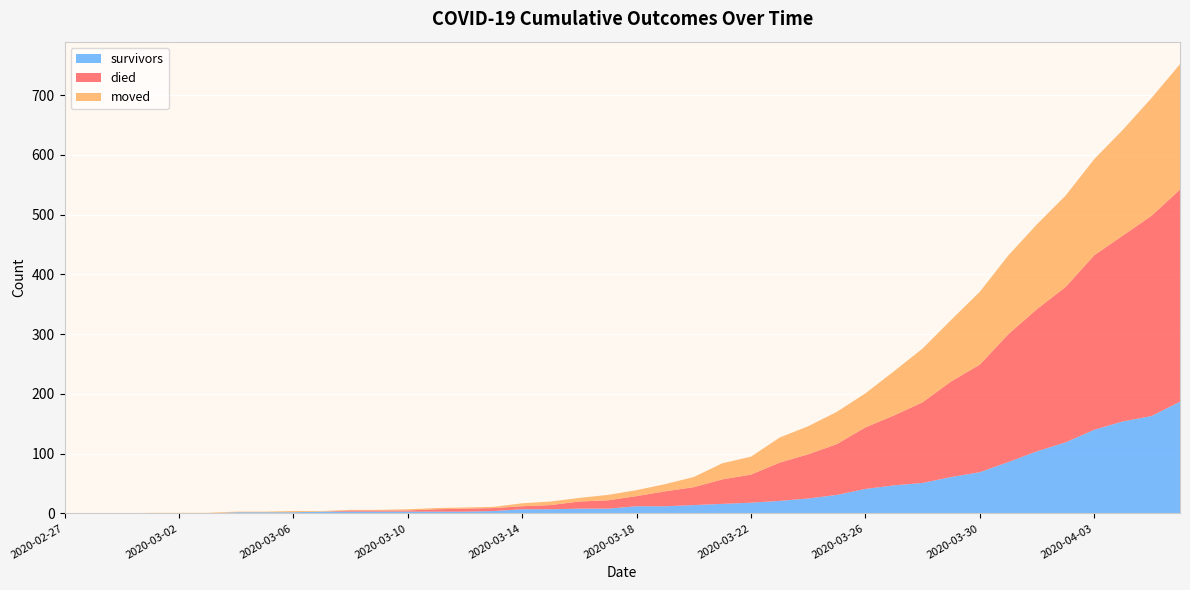

Reading left to right, list all the values displayed in this chart.

survivors: 2020-02-27=0	2020-02-28=0	2020-02-29=0	2020-03-01=0	2020-03-02=0	2020-03-03=0	2020-03-04=2	2020-03-05=2	2020-03-06=2	2020-03-07=3	2020-03-08=3	2020-03-09=3	2020-03-10=3	2020-03-11=3	2020-03-12=3	2020-03-13=4	2020-03-14=7	2020-03-15=7	2020-03-16=8	2020-03-17=8	2020-03-18=12	2020-03-19=12	2020-03-20=14	2020-03-21=16	2020-03-22=18	2020-03-23=21	2020-03-24=25	2020-03-25=31	2020-03-26=41	2020-03-27=47	2020-03-28=51	2020-03-29=61	2020-03-30=69	2020-03-31=86	2020-04-01=104	2020-04-02=119	2020-04-03=140	2020-04-04=154	2020-04-05=163	2020-04-06=187
died: 2020-02-27=0	2020-02-28=0	2020-02-29=0	2020-03-01=0	2020-03-02=0	2020-03-03=0	2020-03-04=0	2020-03-05=0	2020-03-06=0	2020-03-07=0	2020-03-08=2	2020-03-09=2	2020-03-10=2	2020-03-11=4	2020-03-12=5	2020-03-13=5	2020-03-14=5	2020-03-15=7	2020-03-16=12	2020-03-17=14	2020-03-18=17	2020-03-19=25	2020-03-20=30	2020-03-21=41	2020-03-22=47	2020-03-23=64	2020-03-24=74	2020-03-25=85	2020-03-26=103	2020-03-27=117	2020-03-28=135	2020-03-29=160	2020-03-30=180	2020-03-31=214	2020-04-01=238	2020-04-02=260	2020-04-03=292	2020-04-04=311	2020-04-05=335	2020-04-06=355
moved: 2020-02-27=0	2020-02-28=0	2020-02-29=0	2020-03-01=1	2020-03-02=1	2020-03-03=1	2020-03-04=1	2020-03-05=1	2020-03-06=2	2020-03-07=1	2020-03-08=1	2020-03-09=1	2020-03-10=2	2020-03-11=2	2020-03-12=2	2020-03-13=2	2020-03-14=5	2020-03-15=6	2020-03-16=6	2020-03-17=9	2020-03-18=10	2020-03-19=12	2020-03-20=17	2020-03-21=27	2020-03-22=30	2020-03-23=42	2020-03-24=47	2020-03-25=54	2020-03-26=57	2020-03-27=74	2020-03-28=90	2020-03-29=103	2020-03-30=122	2020-03-31=132	2020-04-01=142	2020-04-02=153	2020-04-03=161	2020-04-04=177	2020-04-05=197	2020-04-06=210